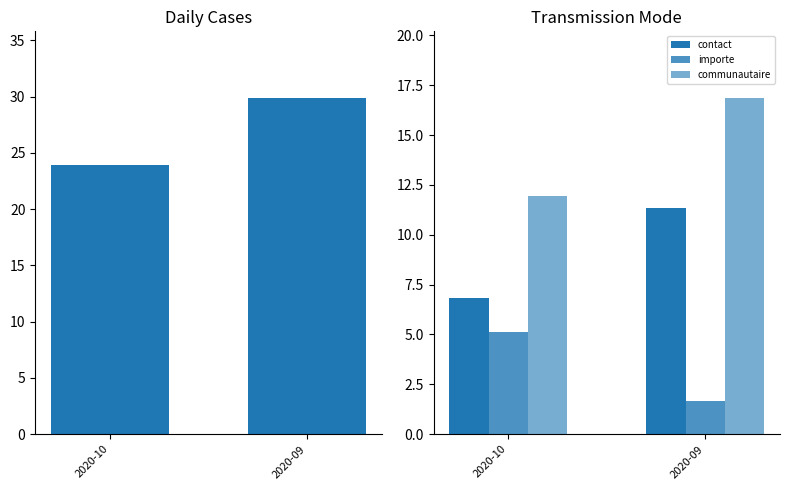

Reading left to right, transcribe all the data shown in this chart.

cas: 2020-10=23.9	2020-09=29.8
contact: 2020-10=6.8	2020-09=11.3
importe: 2020-10=5.1	2020-09=1.7
communautaire: 2020-10=12.0	2020-09=16.8